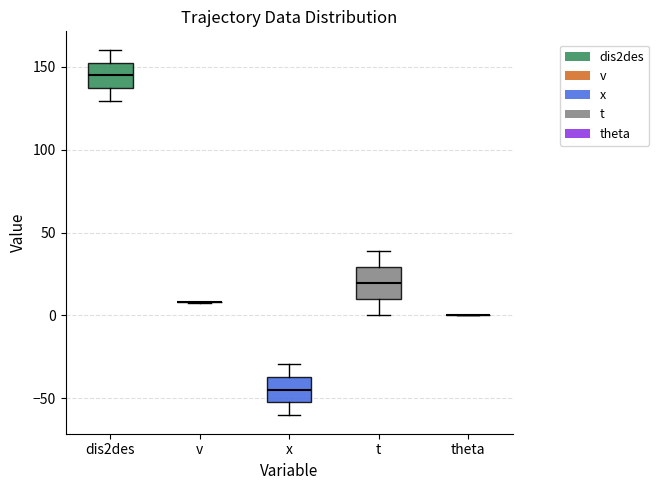

Reading left to right, read every box against the y-axis: the position of its median line, the range the box covers, and the ends of its whiskers. The values are not printed on the chart, so give them approximately, as read against the axis.

dis2des: median 145, box 135 to 155, whiskers 130 to 160
v: box collapsed to a line at 10, whiskers 10 to 10
x: median -45, box -55 to -35, whiskers -60 to -30
t: median 20, box 10 to 30, whiskers 0 to 40
theta: box collapsed to a line at 0, whiskers 0 to 0